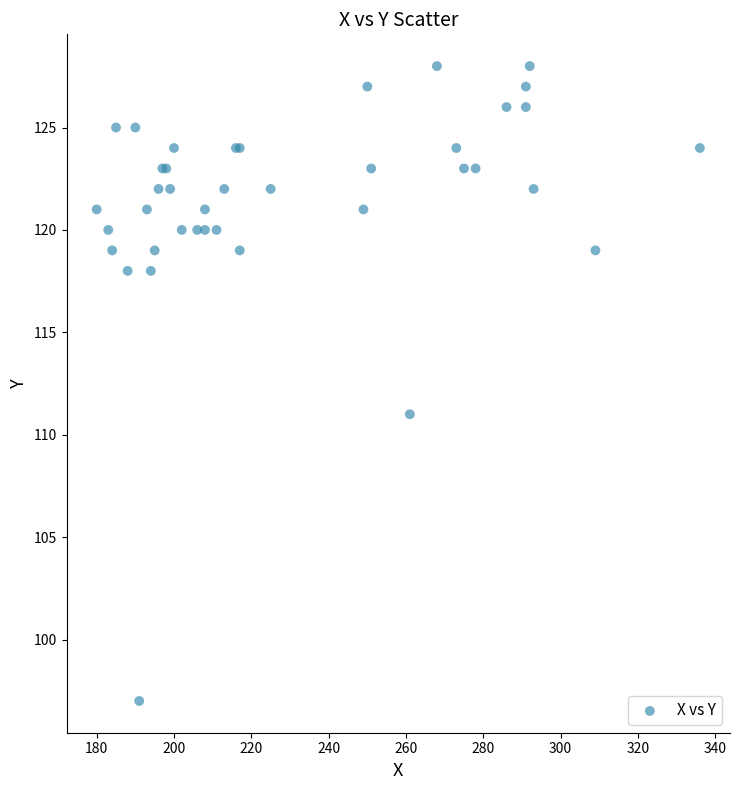

What Y value in the scatter plot is closest to 112?

111